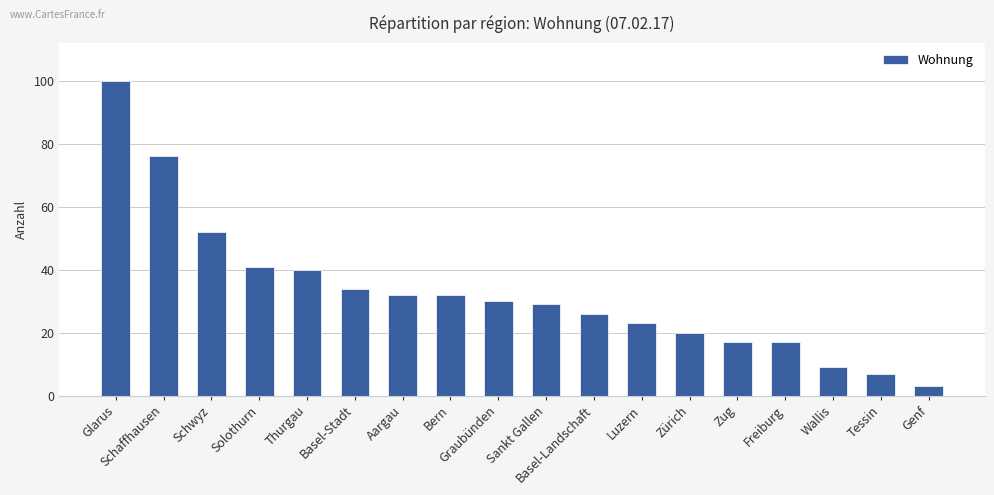

True or false: the data shows 8 at Graubünden.

False